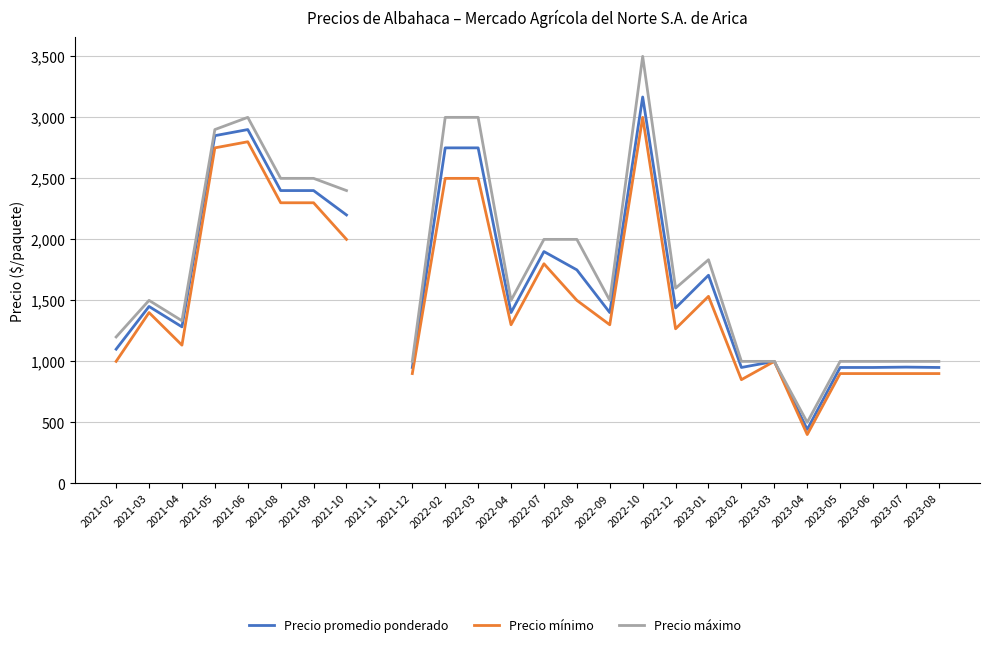

What value does the Precio máximo series have at 2022-04?

1500.0